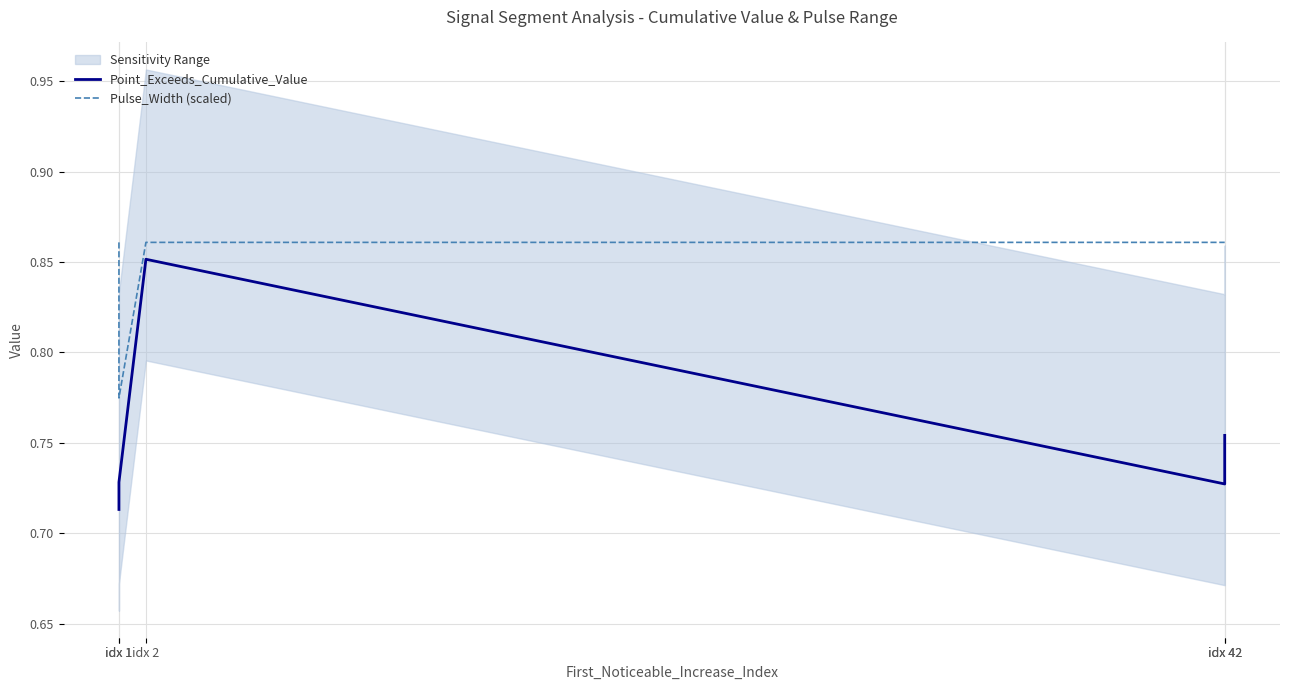

What is the value of the Point_Exceeds_Cumulative_Value point at the 4th from the left?

0.7